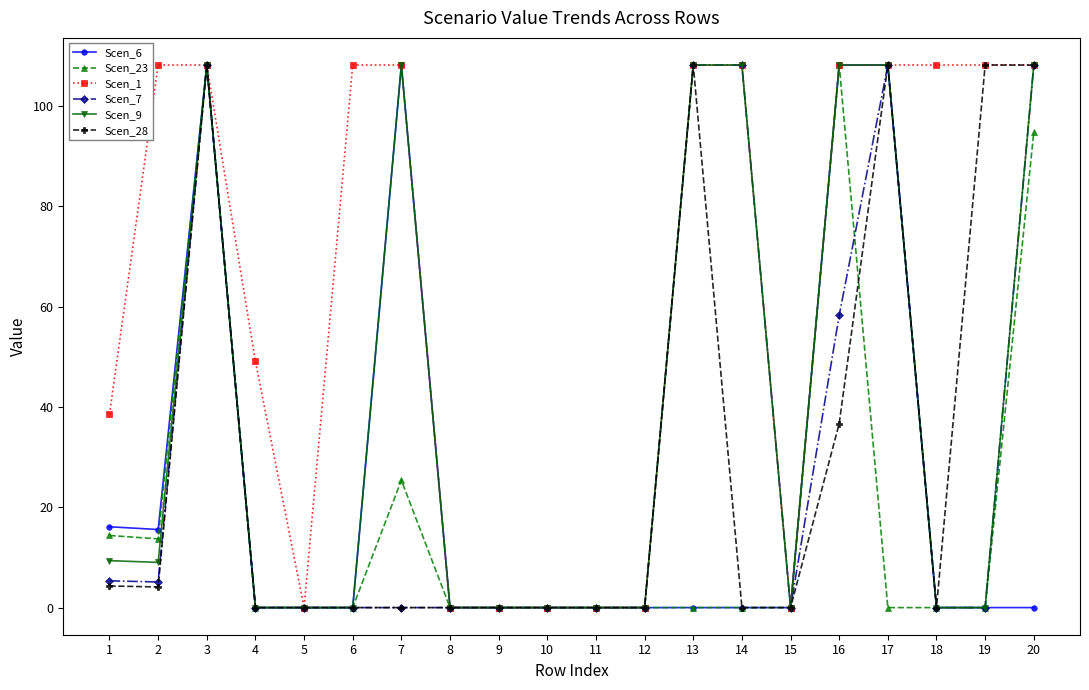

Where is the first local maximum for Scen_23?

3